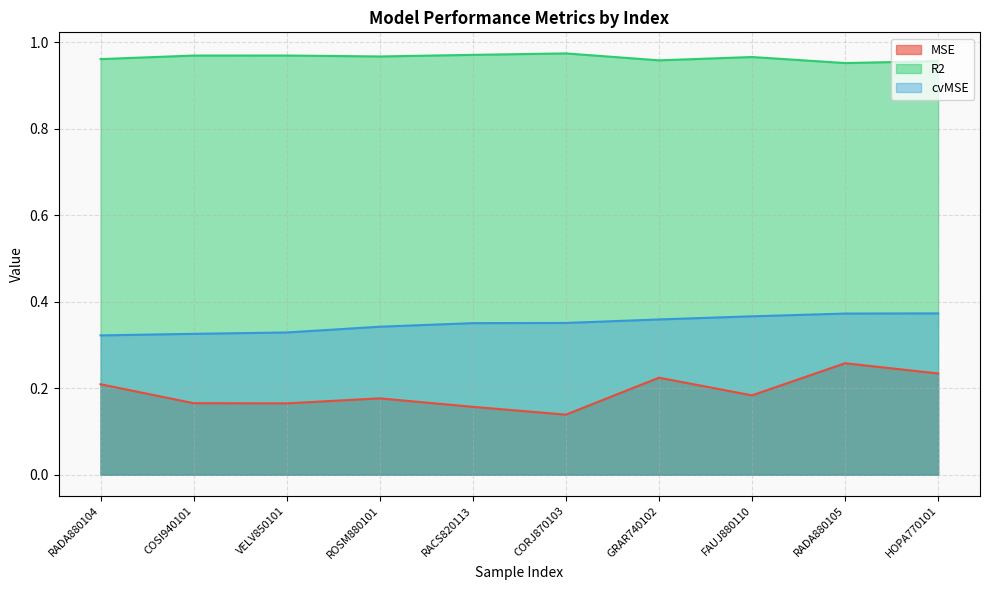

At which category is the sum across all series the highest?

RADA880105